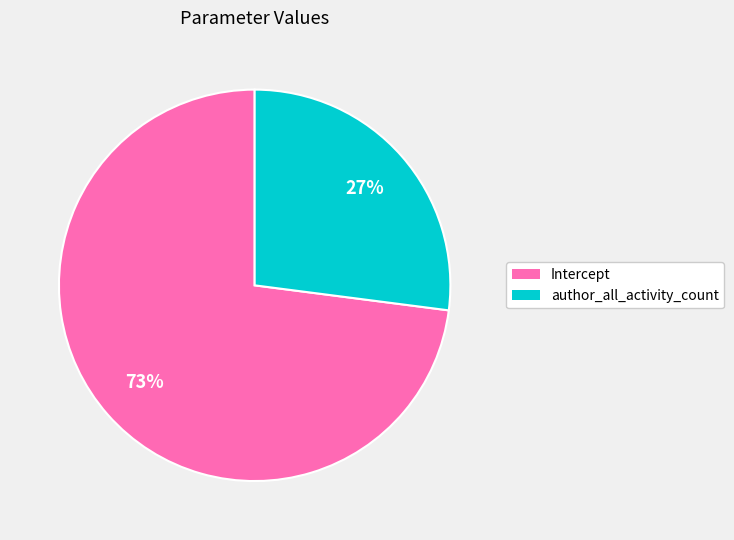

Count the number of slices in the pie.

2